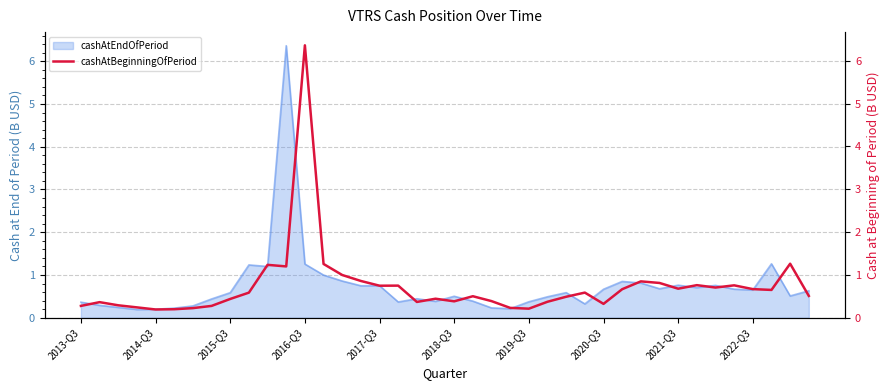

The value of cashAtEndOfPeriod at 2020-Q3 is 0.7. True or false?

True